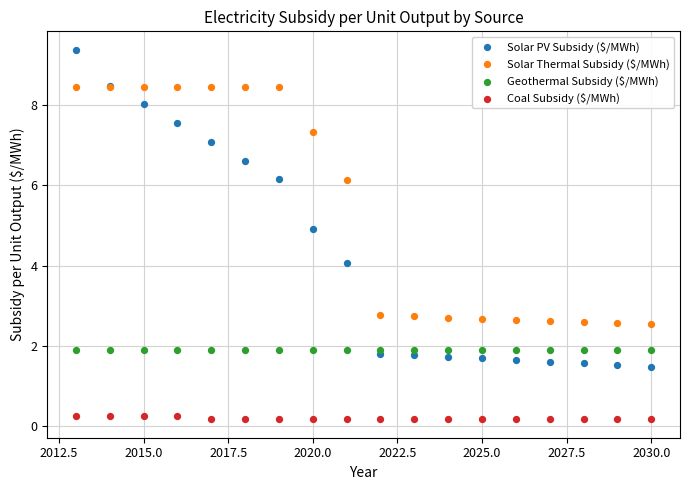

Which series reaches the minimum Y coordinate?

Coal Subsidy ($/MWh)